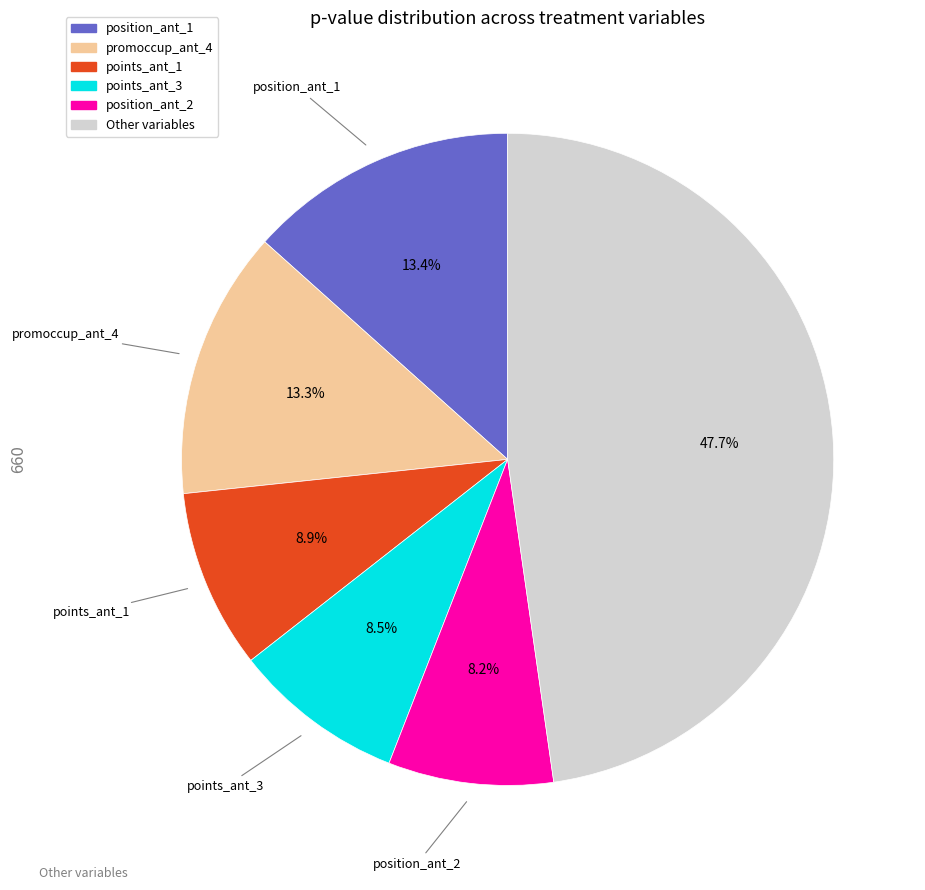

Does any single category account for the majority?

No